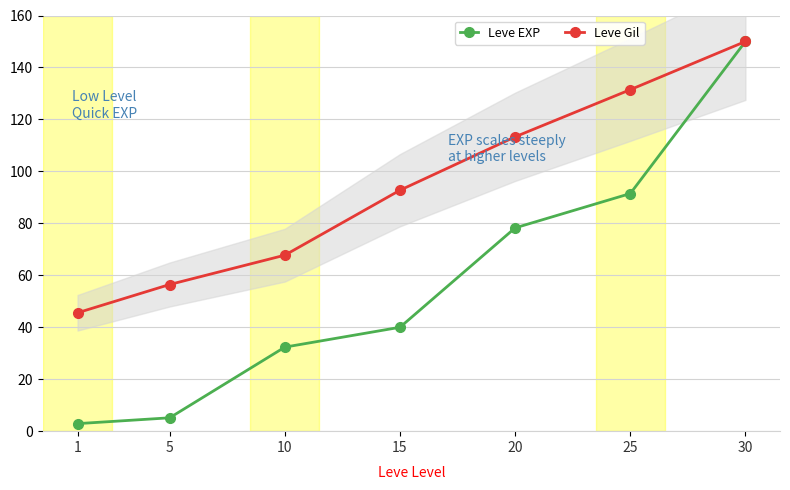

How many values in the Leve Gil series are below 92?

3